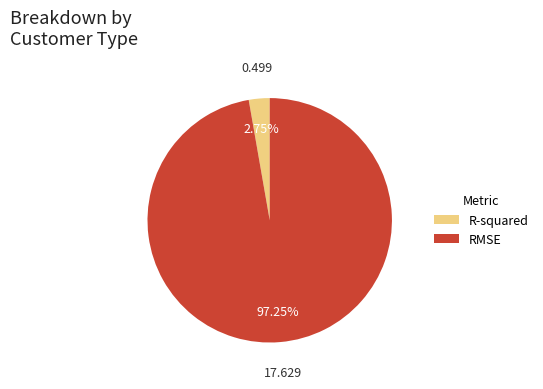

To the nearest percent, what is the difference between the R-squared and RMSE slice percentages?

94%